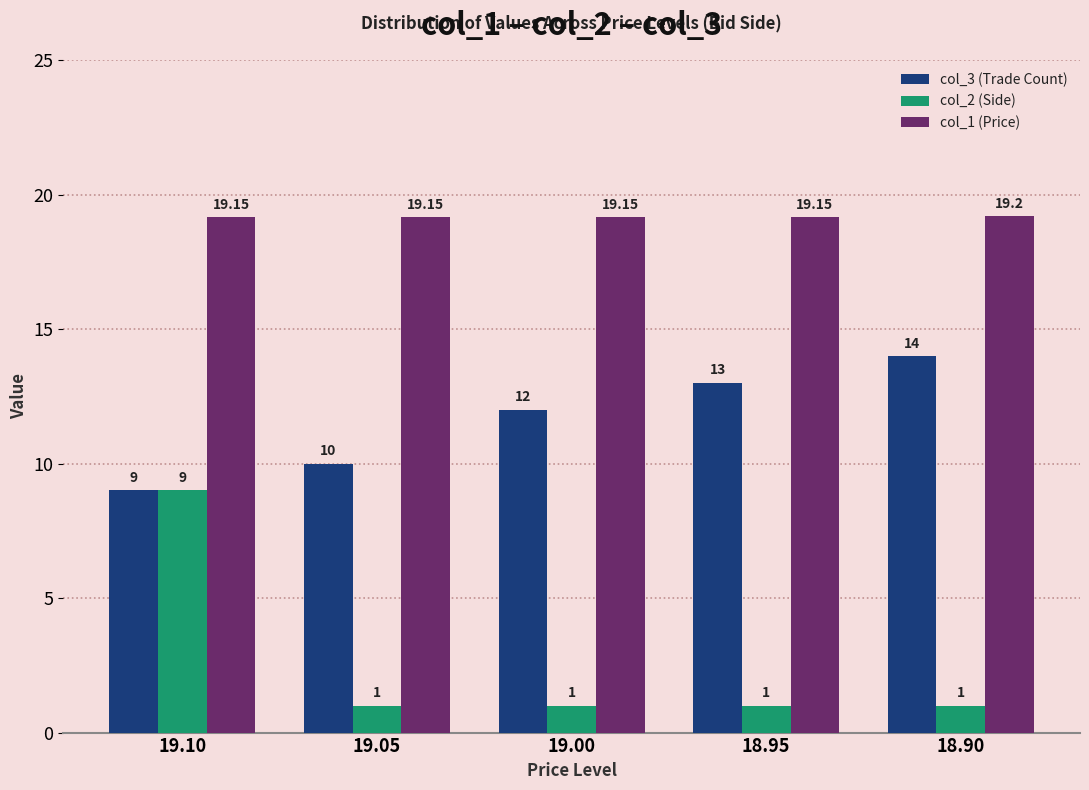

Is it true that col_2 (Side) equals 2.3 at 19.10?

False